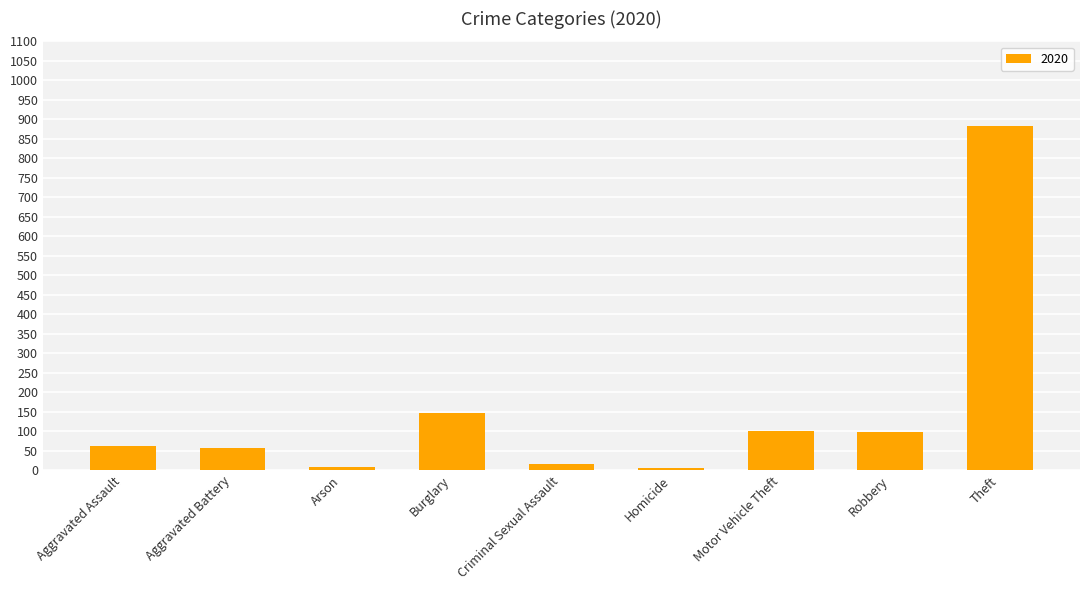

Approximately how many times larger is the value at Burglary compared to Aggravated Battery?

2.6